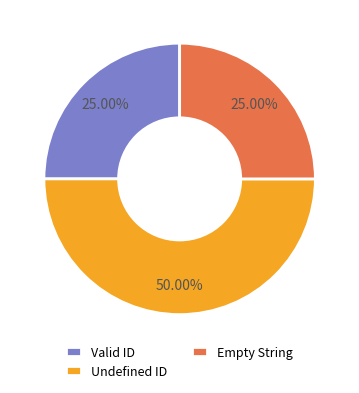

What percentage do Valid ID and Undefined ID together represent?

75.0%